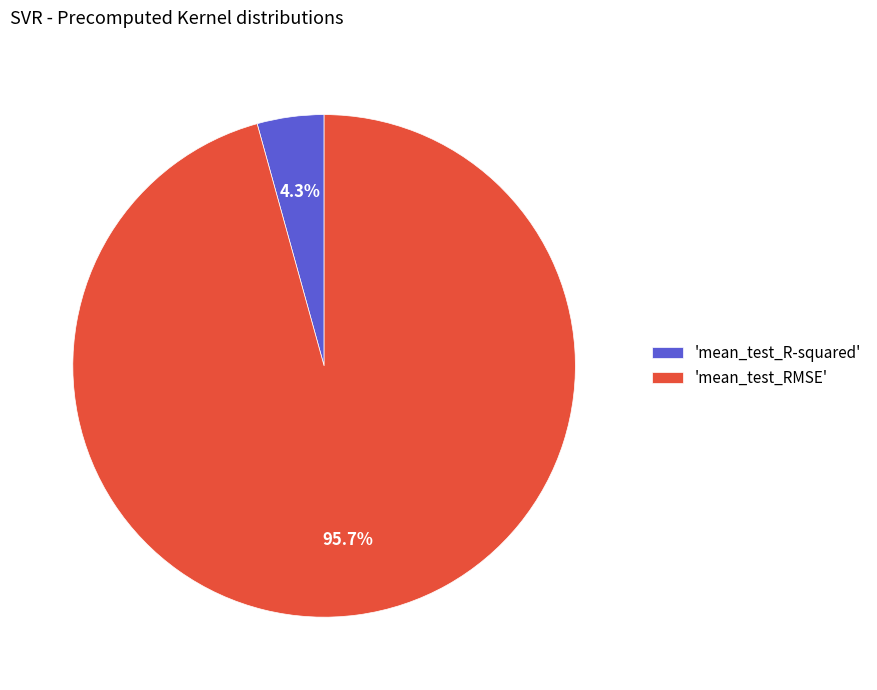

How many segments does this pie chart have?

2